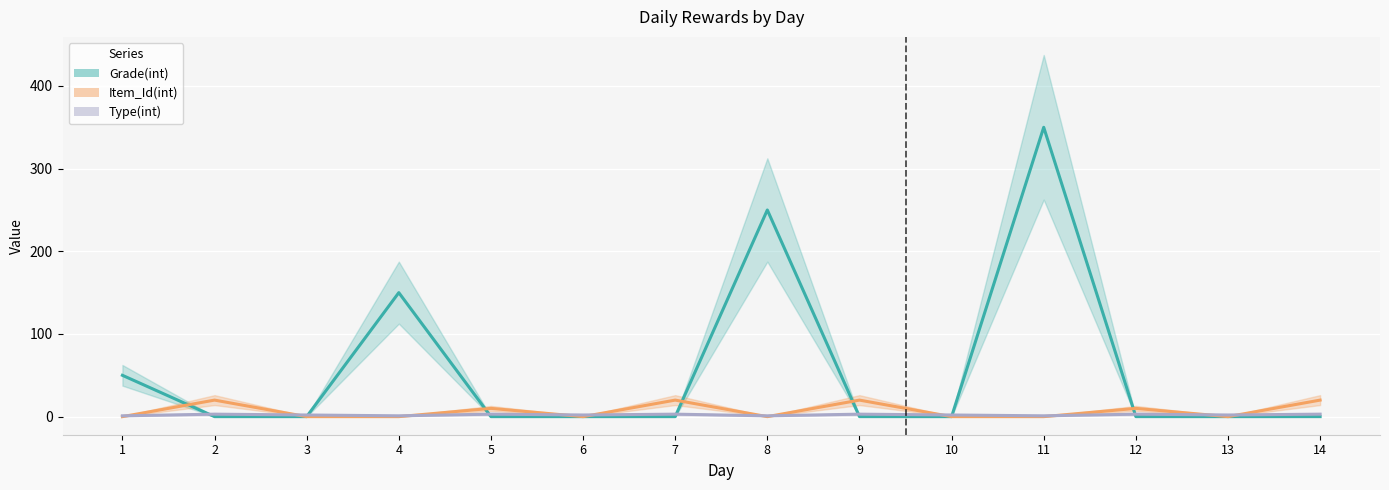

What is the maximum value shown in the chart?

350.0